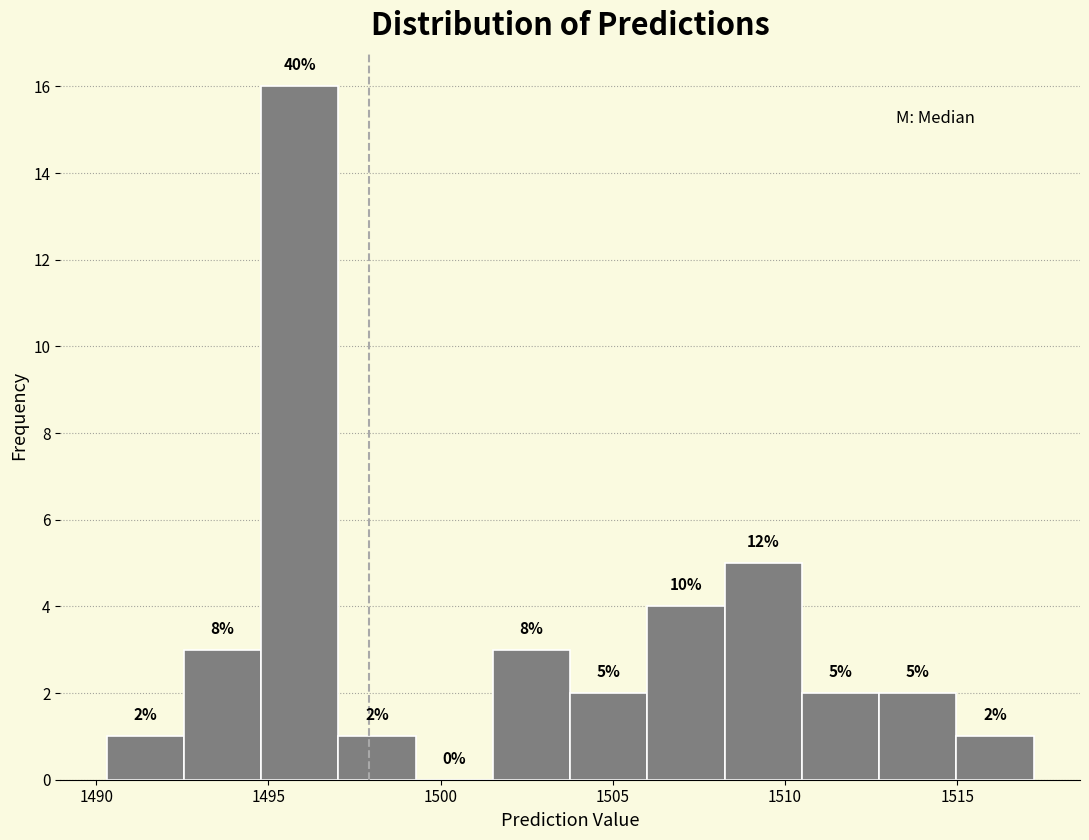

Which range on the x-axis has the tallest bar?

1495.0 to 1497.0